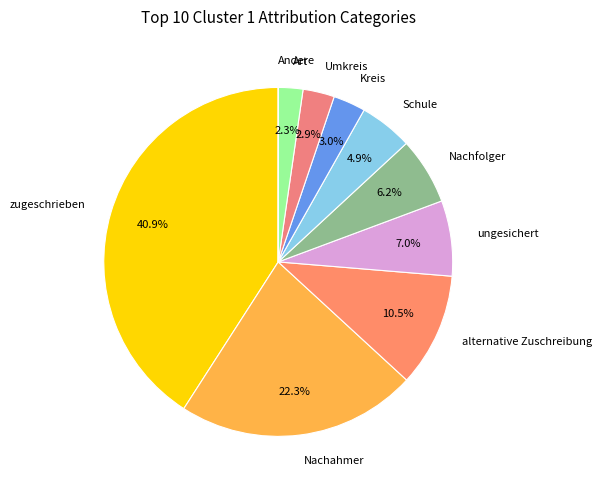

Is there any slice that represents more than half of the pie?

No